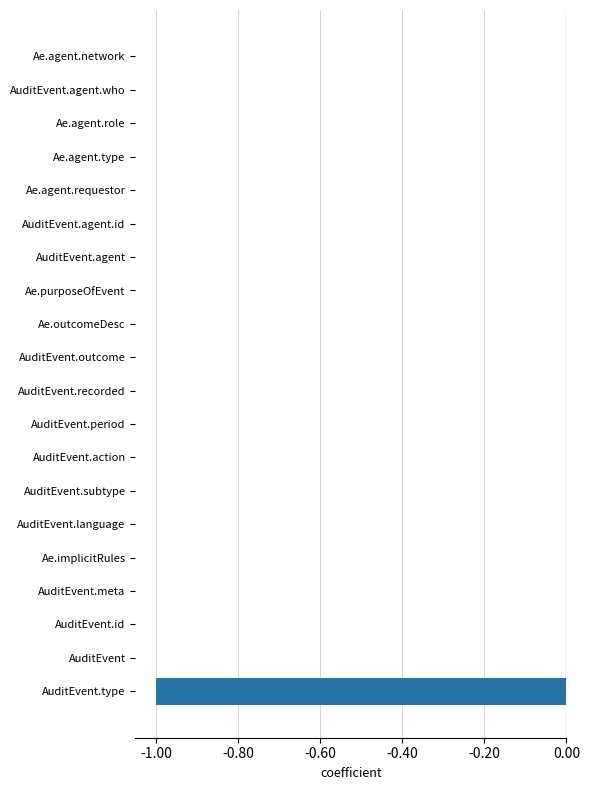

Is it true that the value at AuditEvent.meta is -1?

False